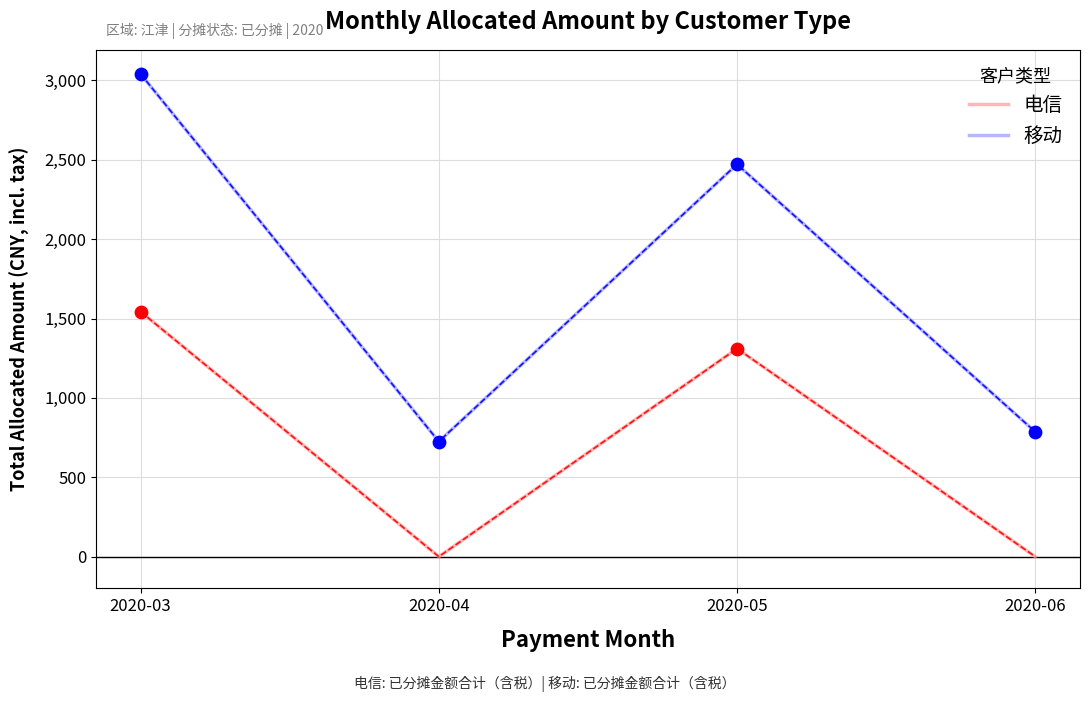

At which category is the sum across all series the highest?

2020-03